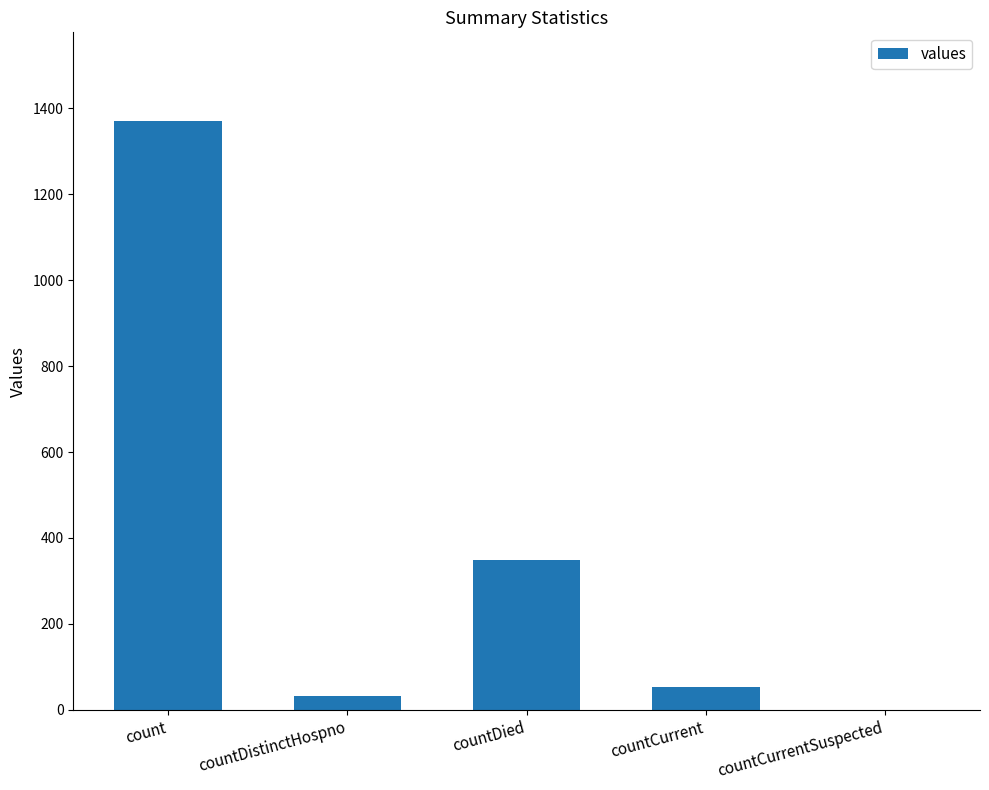

What is the difference between the values at count and countDistinctHospno?

1338